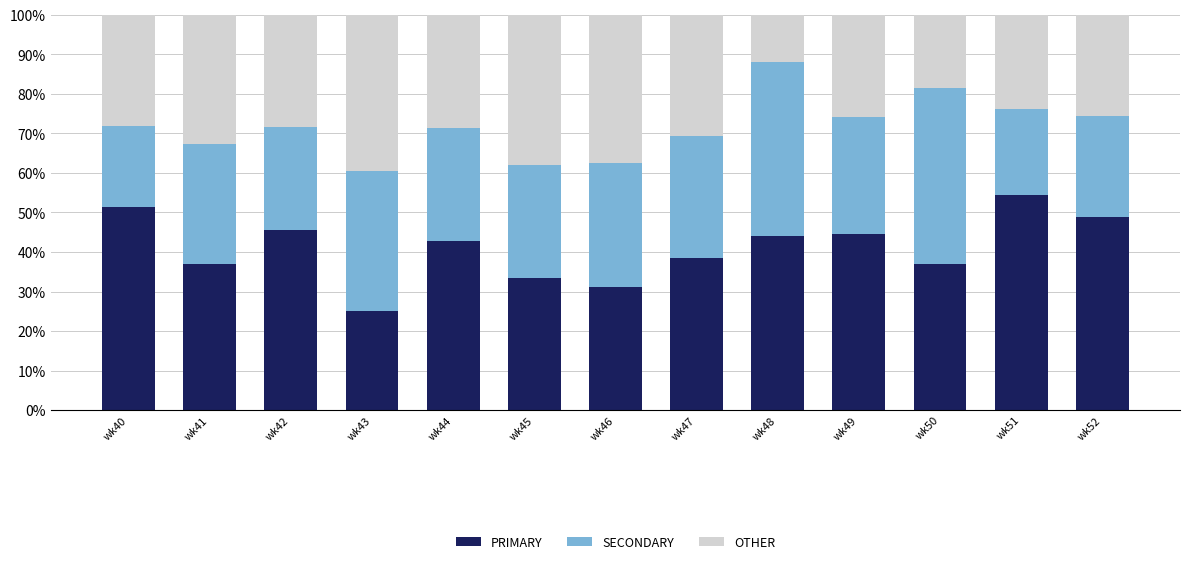

Does the chart contain any negative values?

No